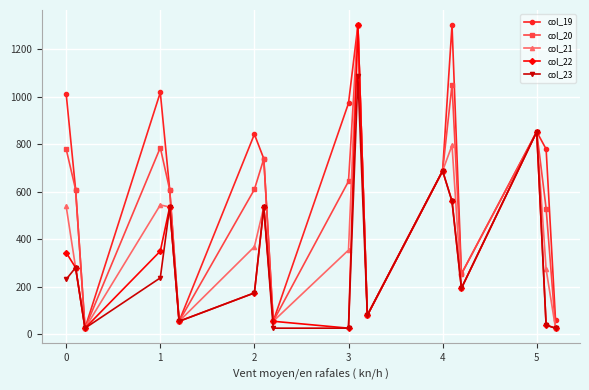

What is the value of the col_21 point at the 15th from the left?

193.9